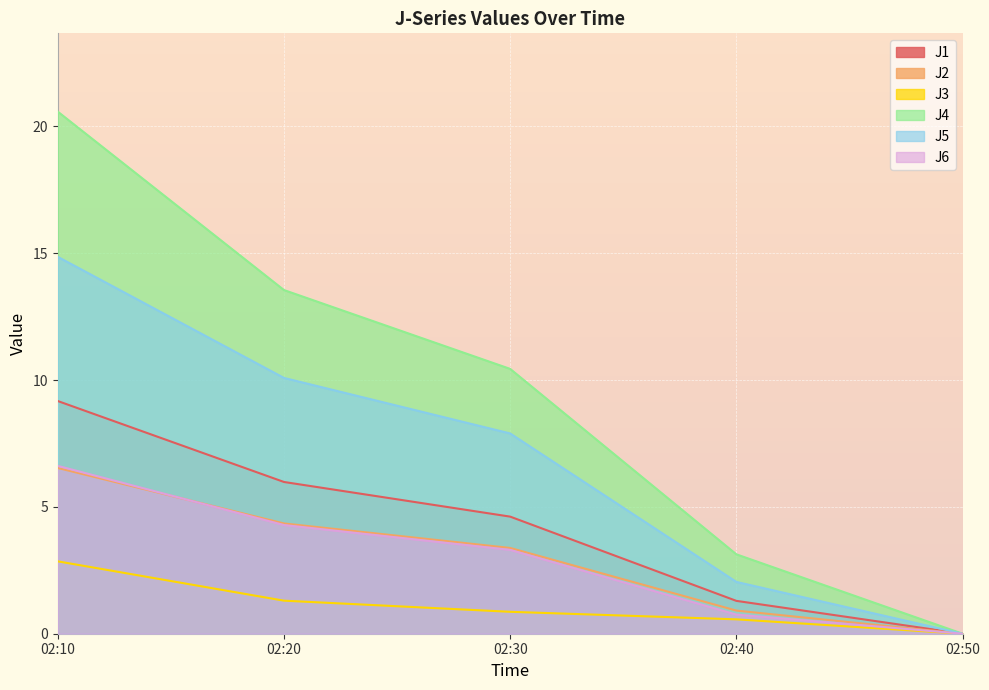

The J5 series shows 2.1 at 02:20. True or false?

False